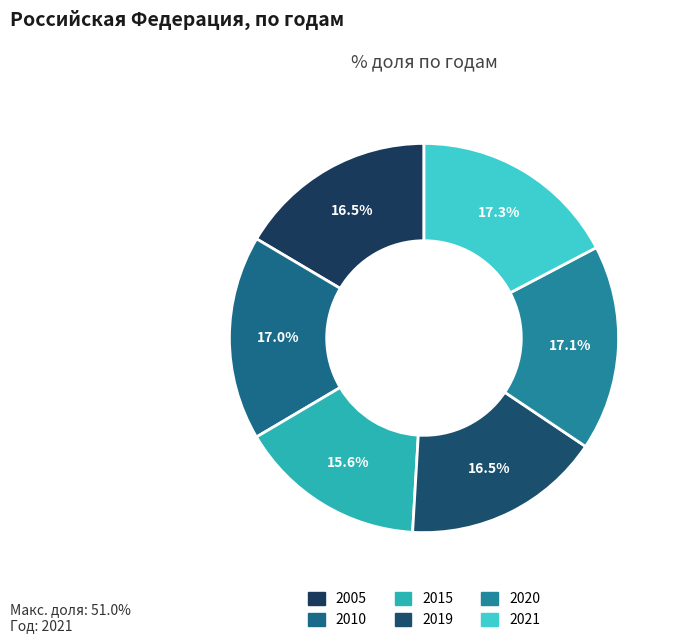

Is 2005 the majority of the pie?

No